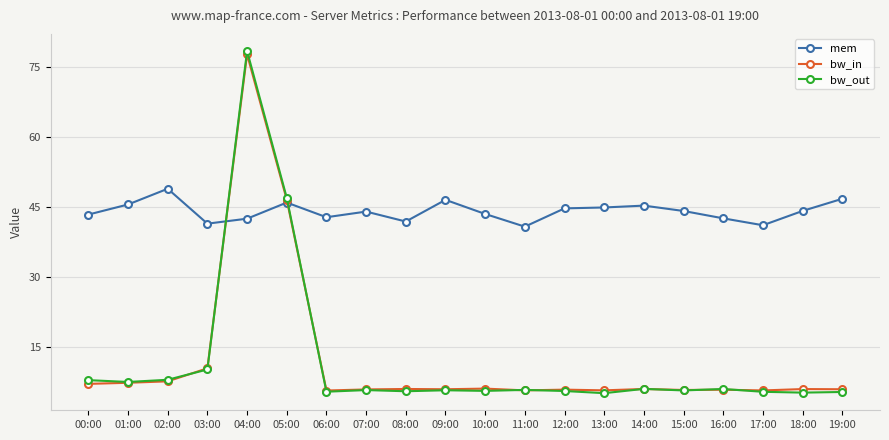

What is the spread (max minus min) of values at 13:00?

39.8